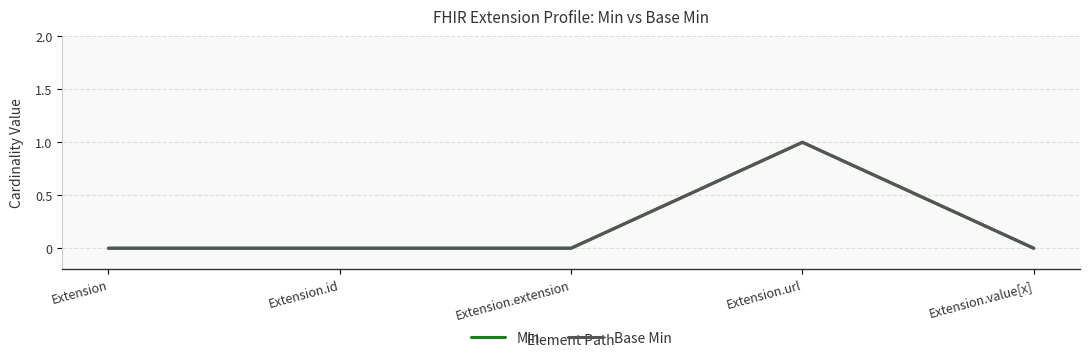

Does the chart have visible grid lines?

Yes